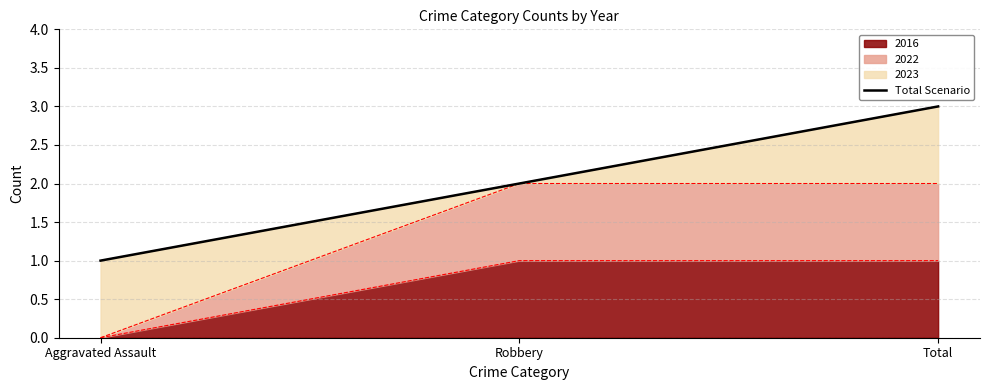

What is the label of the 2nd point from the left?

Robbery